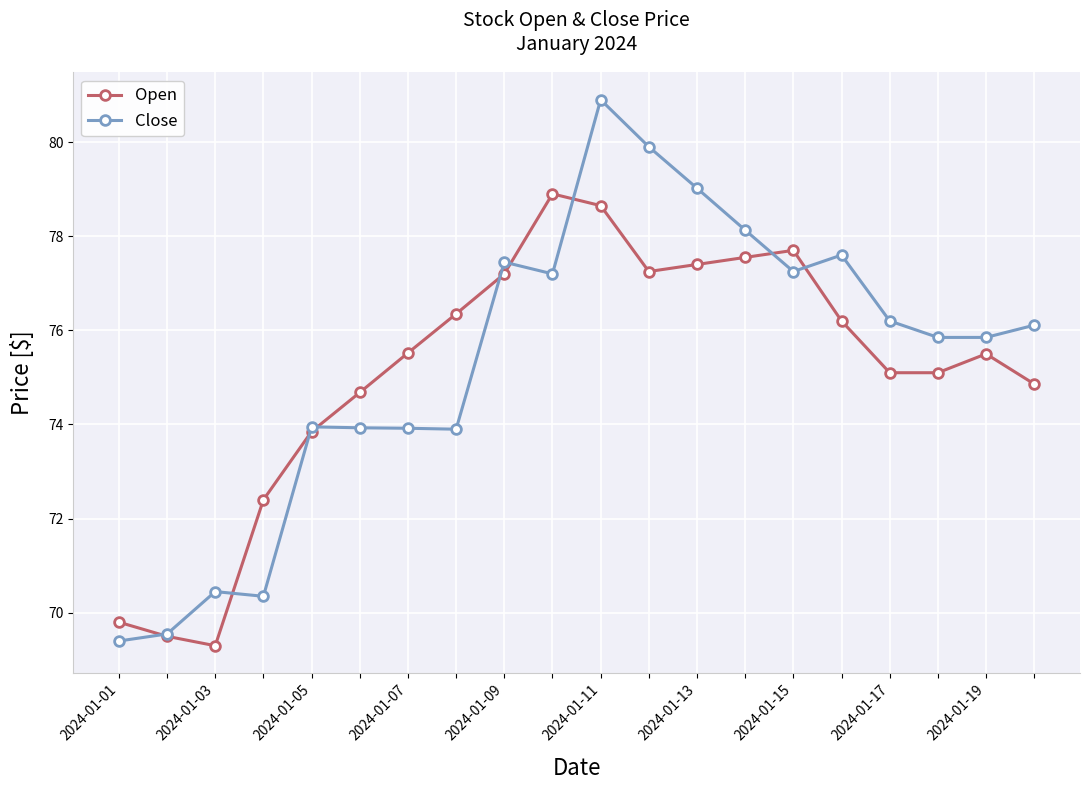

What is the maximum value for Close?

80.9